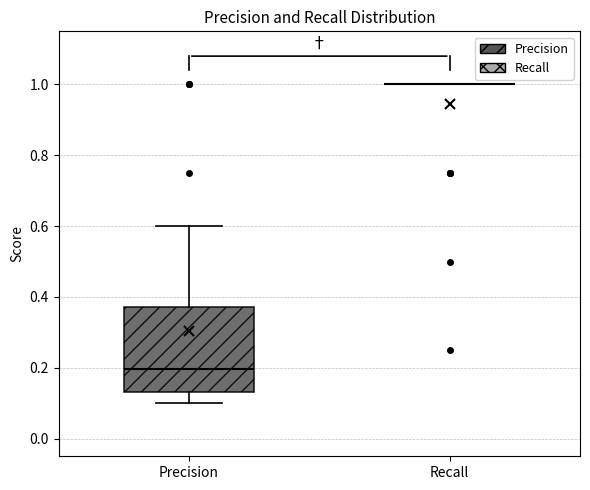

Comparing the boxes themselves (not the whiskers), which one is the tallest?

Precision